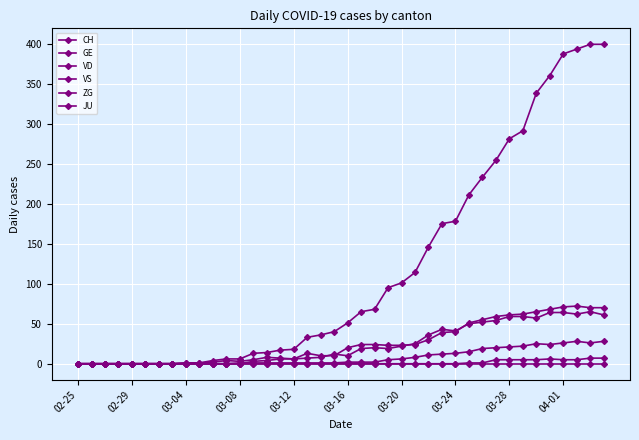

Which series has the widest spread of values?

CH